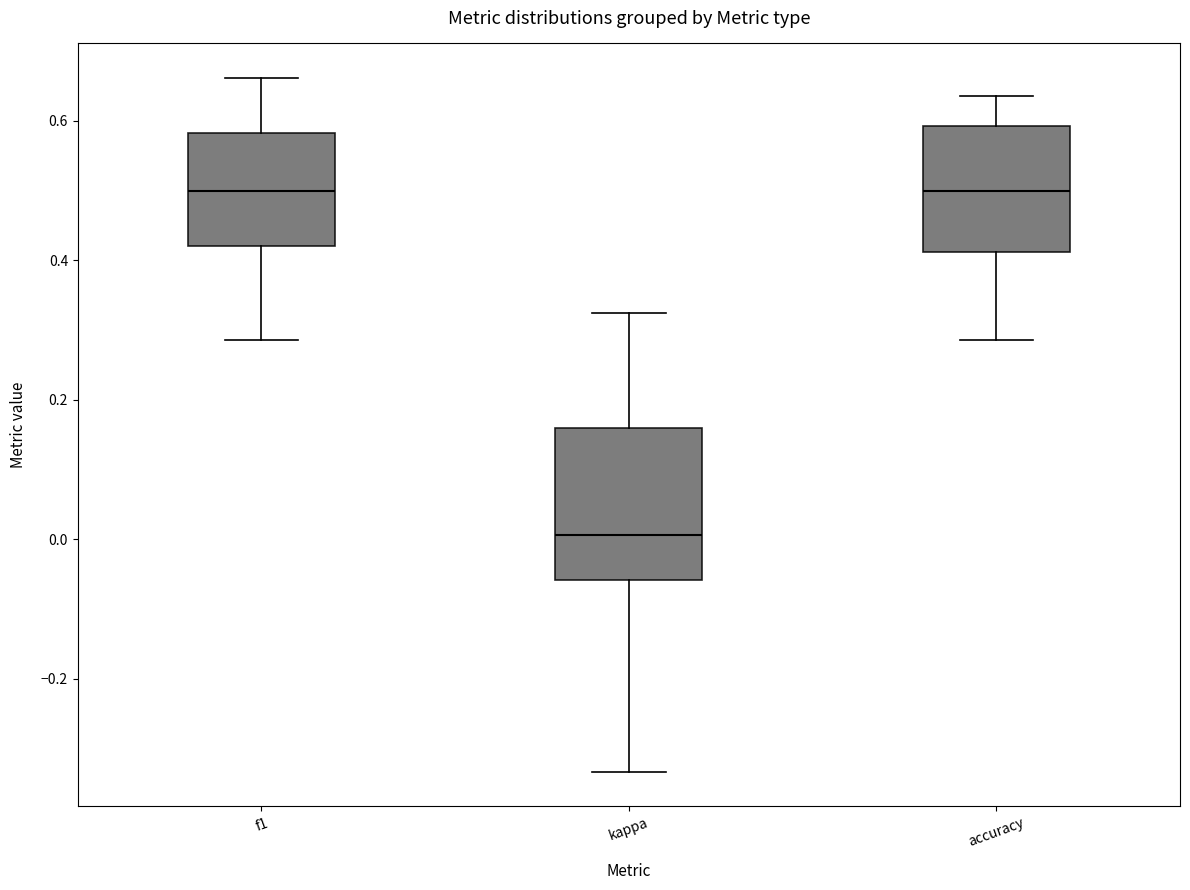

Reading left to right, read every box against the y-axis: the position of its median line, the range the box covers, and the ends of its whiskers. The values are not printed on the chart, so give them approximately, as read against the axis.

f1: median 0.50, box 0.42 to 0.58, whiskers 0.28 to 0.66
kappa: median 0.00, box -0.06 to 0.16, whiskers -0.34 to 0.32
accuracy: median 0.50, box 0.42 to 0.60, whiskers 0.28 to 0.64